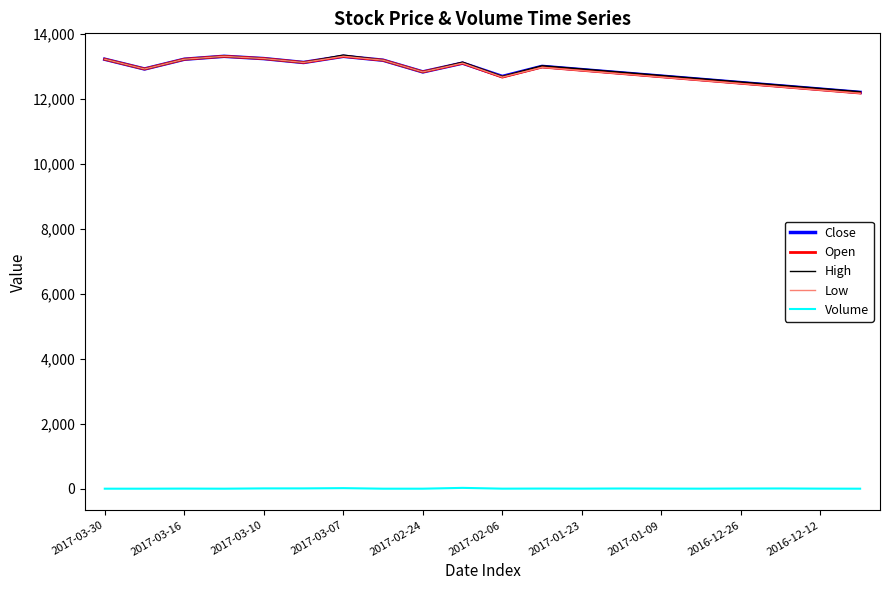

Which series has the widest spread of values?

Low